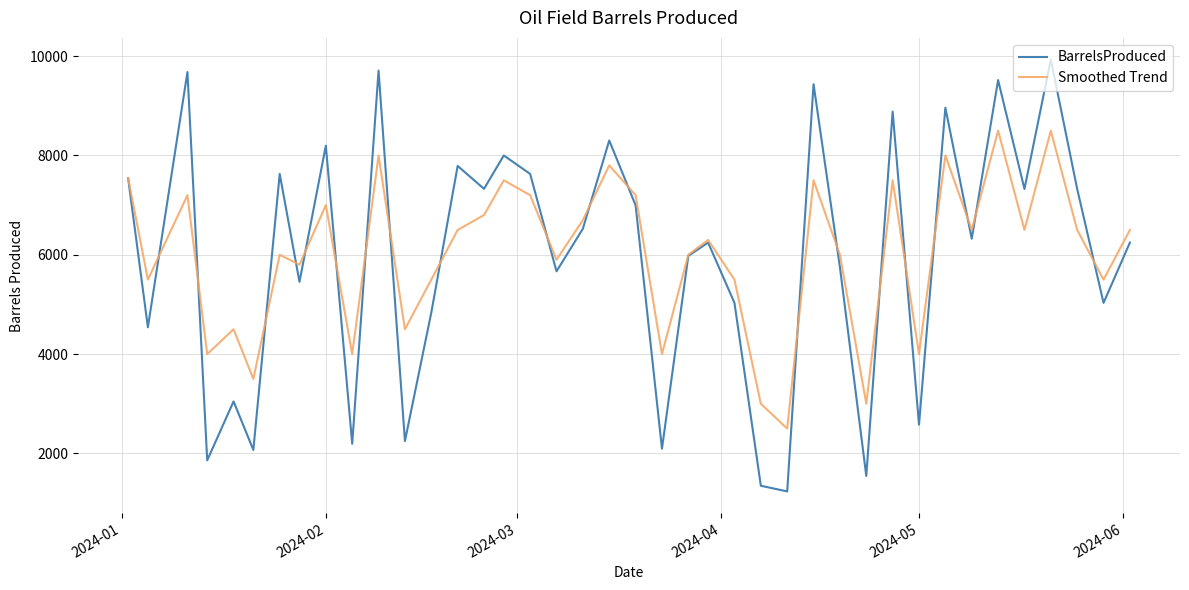

List the series in order of their peak value, highest first.

BarrelsProduced, Smoothed Trend